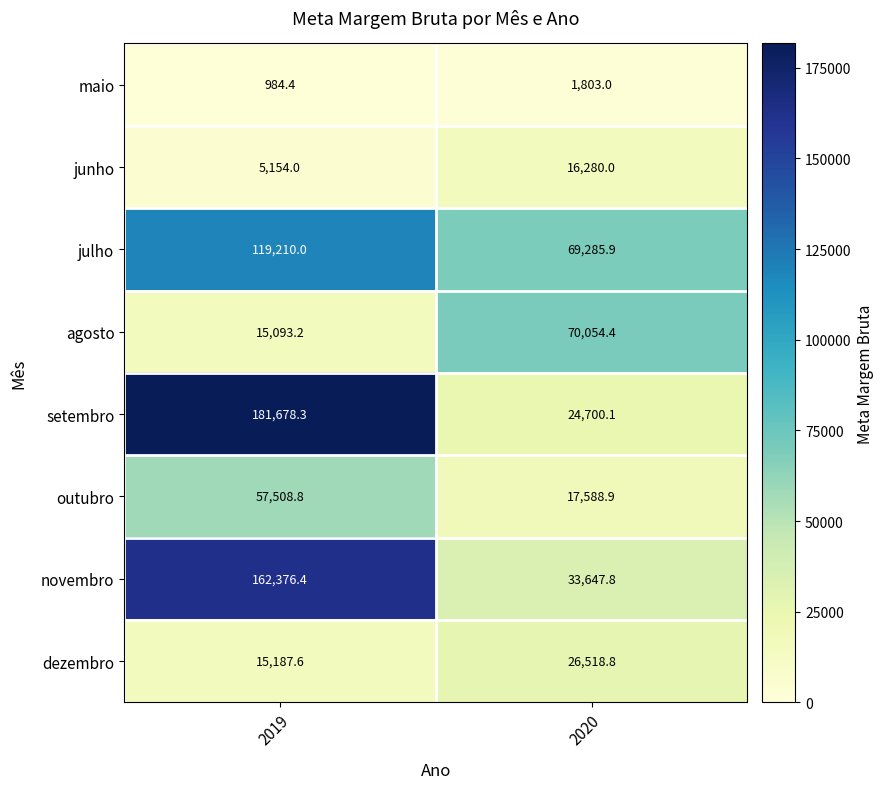

List the labels in order of setembro value, smallest first.

2020, 2019